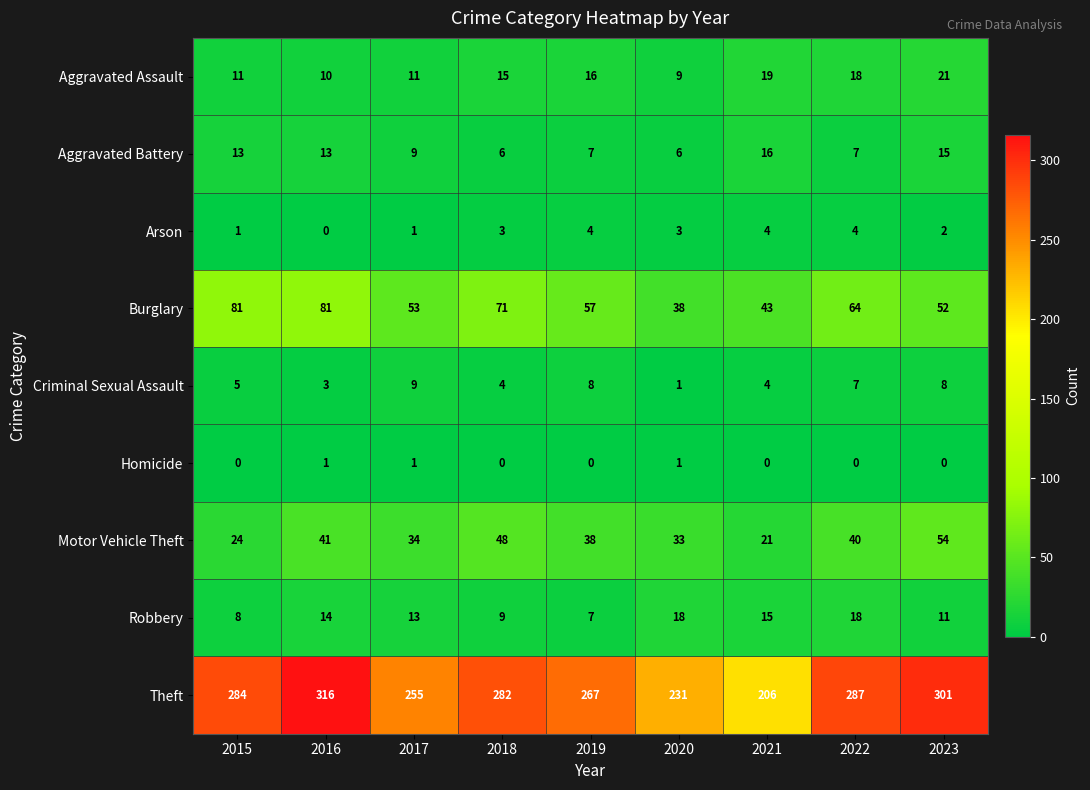

How many categories are shown in the chart?

9